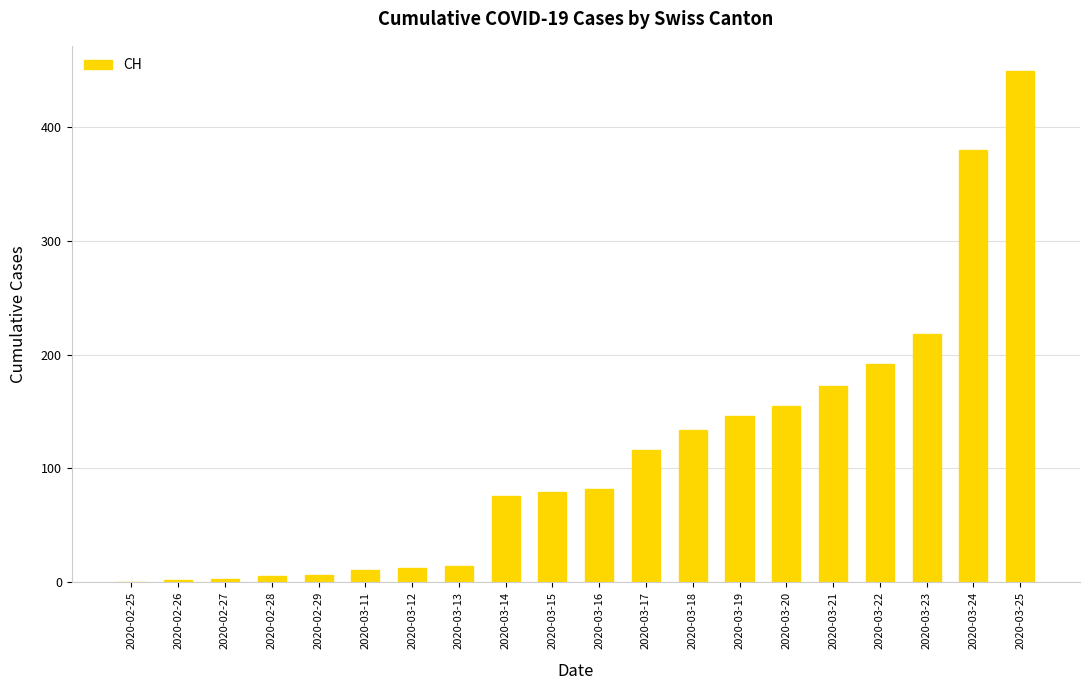

Approximately how many times larger is the value at 2020-03-25 compared to 2020-03-12?

37.4